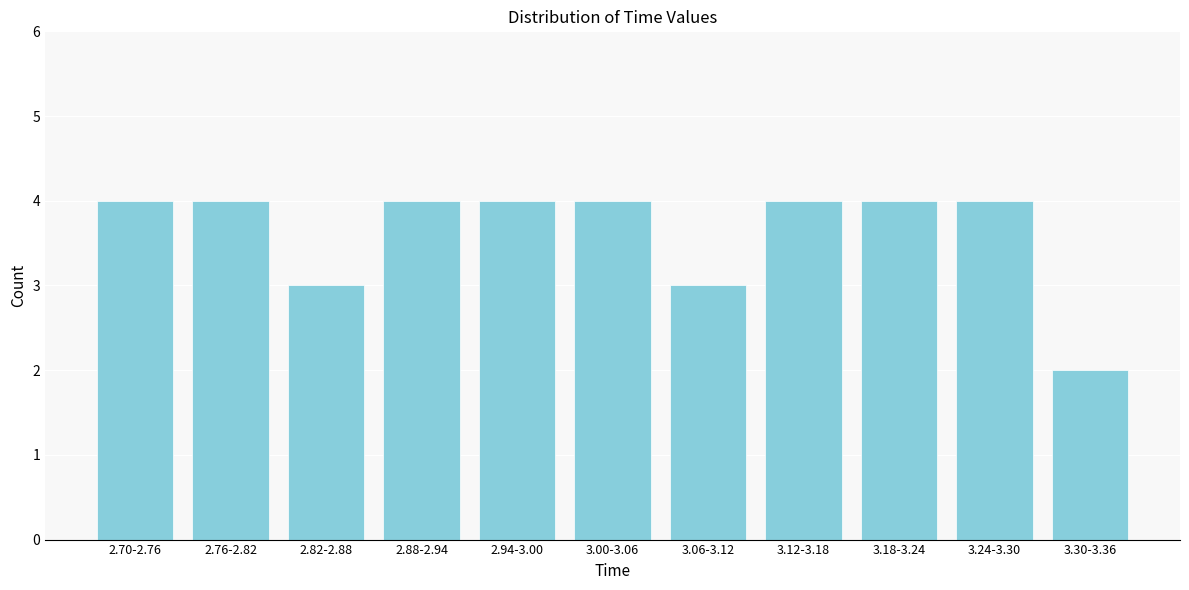

Reading left to right, transcribe all the data shown in this chart.

2.70-2.76=4	2.76-2.82=4	2.82-2.88=3	2.88-2.94=4	2.94-3.00=4	3.00-3.06=4	3.06-3.12=3	3.12-3.18=4	3.18-3.24=4	3.24-3.30=4	3.30-3.36=2